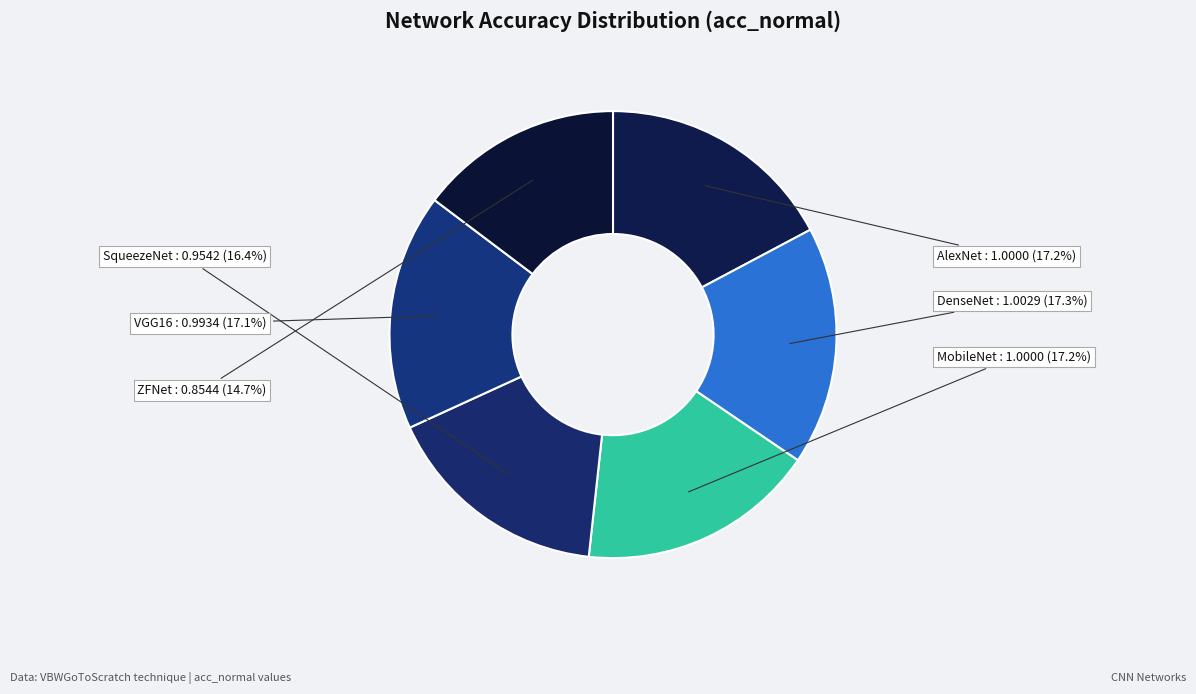

Do VGG16 and SqueezeNet together represent more than half of the pie?

No